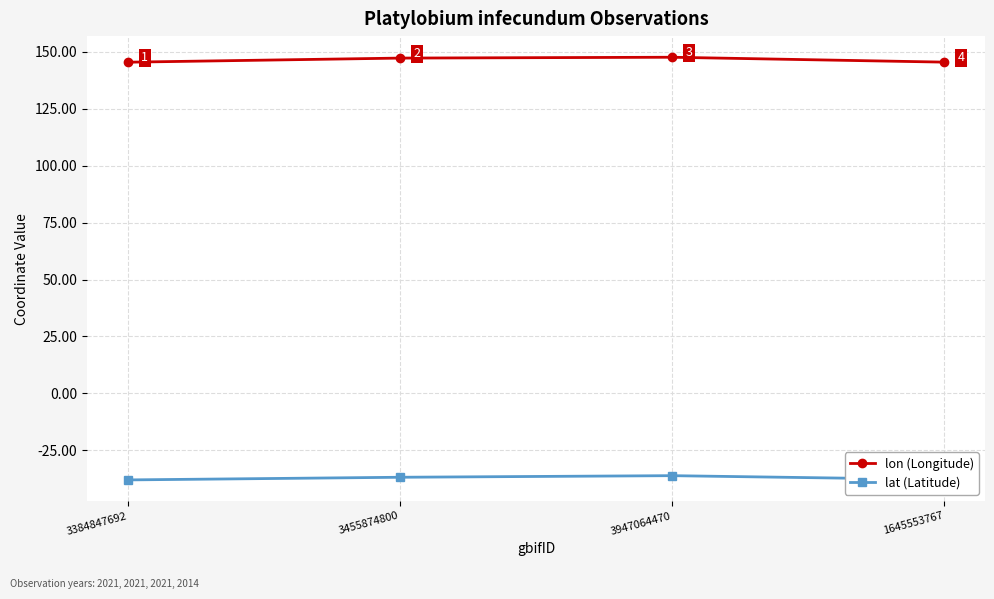

Rank the series at 3455874800 from lowest to highest value.

lat (Latitude), lon (Longitude)